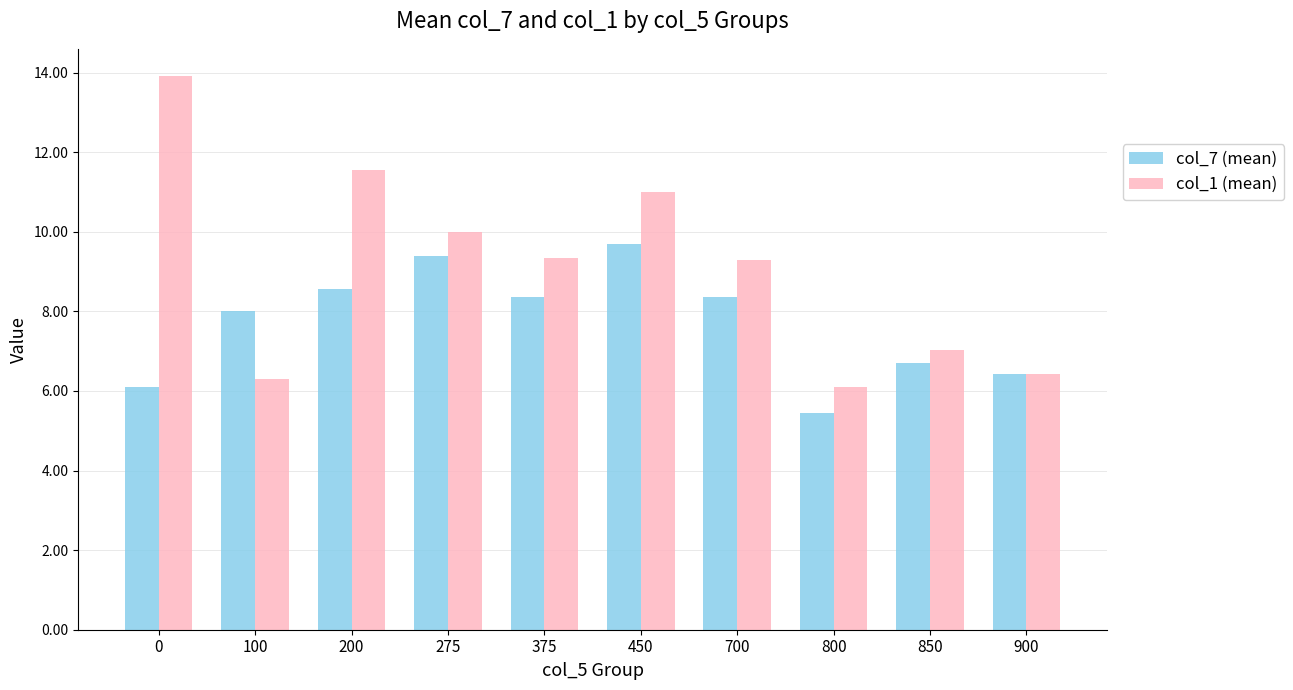

What is the sum of the col_1 (mean) values at 850 and 800?

13.1